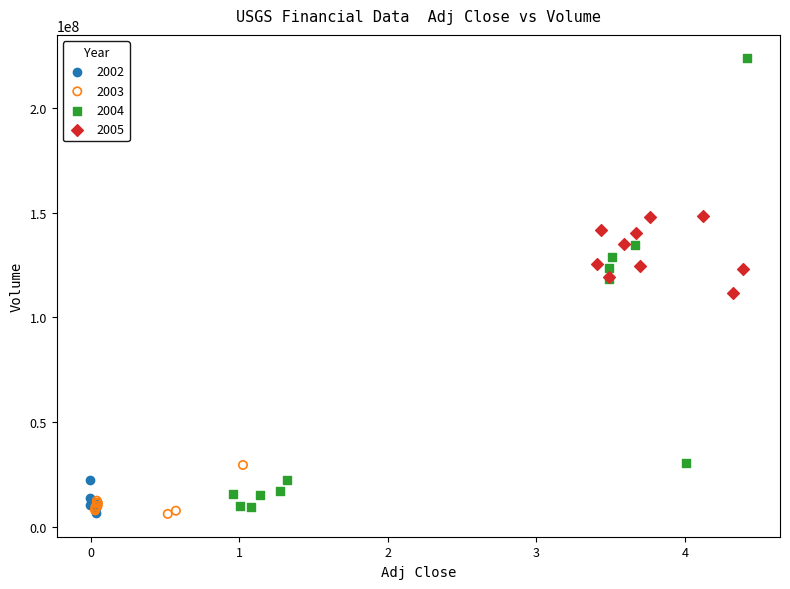

Which series reaches the maximum Y coordinate?

2004